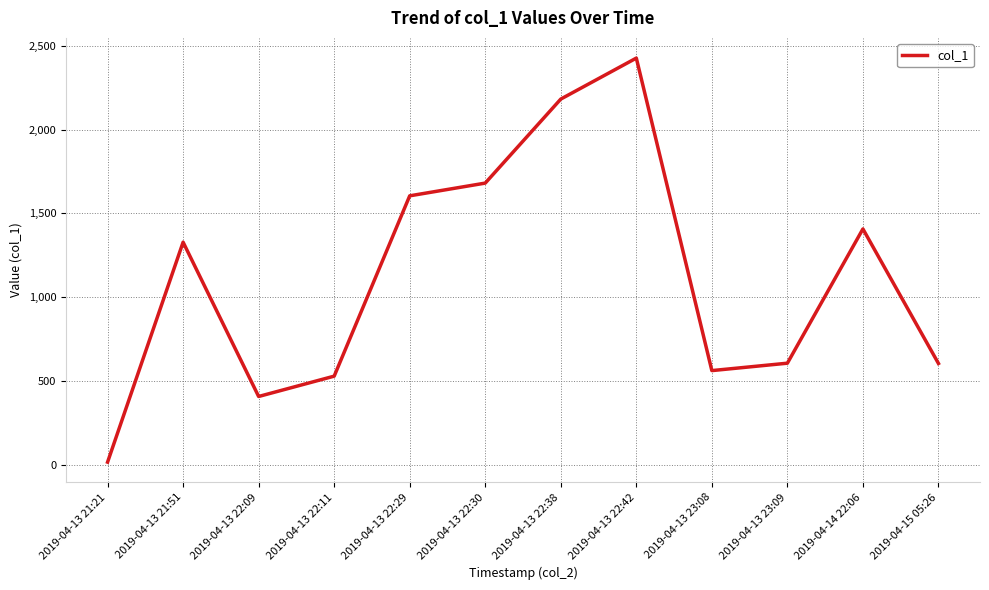

What is the minimum value shown in the chart?

16.1